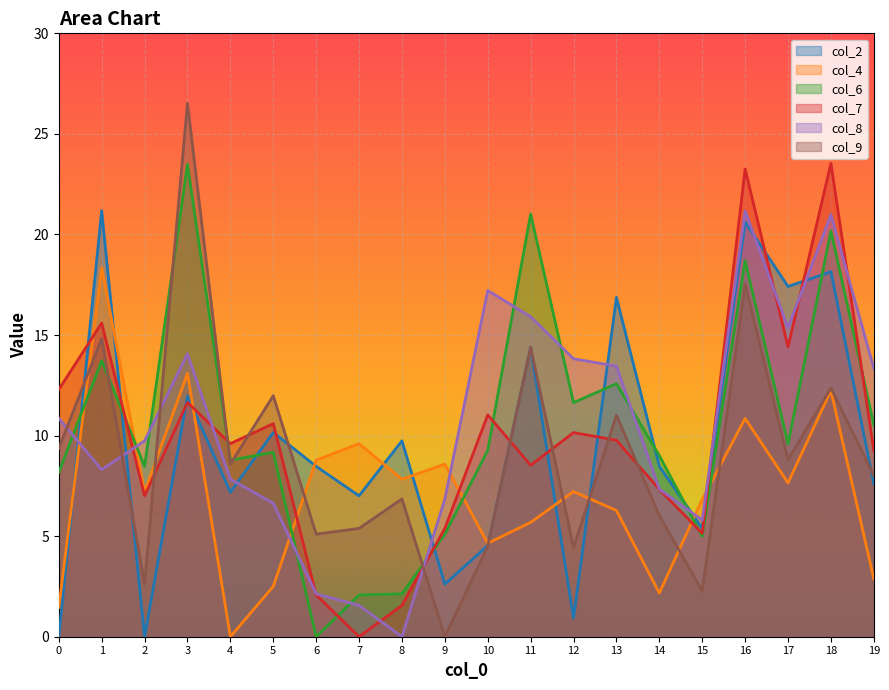

Reading left to right, what are all the values shown in this chart?

col_2: 0=0.0	1=21.2	2=0.0	3=12.0	4=7.2	5=10.2	6=8.5	7=7.0	8=9.7	9=2.6	10=4.5	11=14.4	12=0.9	13=16.9	14=8.5	15=5.4	16=20.6	17=17.4	18=18.1	19=7.6
col_4: 0=1.5	1=18.3	2=7.2	3=13.1	4=0.0	5=2.5	6=8.8	7=9.6	8=7.8	9=8.6	10=4.6	11=5.7	12=7.2	13=6.3	14=2.2	15=6.8	16=10.9	17=7.7	18=12.2	19=2.9
col_6: 0=8.2	1=13.7	2=8.5	3=23.5	4=8.8	5=9.2	6=0.0	7=2.1	8=2.1	9=5.1	10=9.3	11=21.0	12=11.6	13=12.6	14=9.0	15=5.0	16=18.7	17=9.6	18=20.2	19=10.5
col_7: 0=12.3	1=15.6	2=7.0	3=11.7	4=9.6	5=10.6	6=2.1	7=0.0	8=1.6	9=5.4	10=11.0	11=8.5	12=10.2	13=9.8	14=7.3	15=5.1	16=23.2	17=14.4	18=23.5	19=9.3
col_8: 0=10.9	1=8.3	2=9.7	3=14.1	4=7.8	5=6.6	6=2.1	7=1.6	8=0.0	9=6.8	10=17.2	11=15.9	12=13.8	13=13.5	14=7.3	15=5.8	16=21.2	17=15.4	18=21.0	19=13.3
col_9: 0=9.4	1=14.8	2=2.6	3=26.5	4=8.6	5=12.0	6=5.1	7=5.4	8=6.8	9=0.0	10=4.5	11=14.4	12=4.4	13=11.0	14=6.0	15=2.3	16=17.5	17=8.8	18=12.4	19=8.0